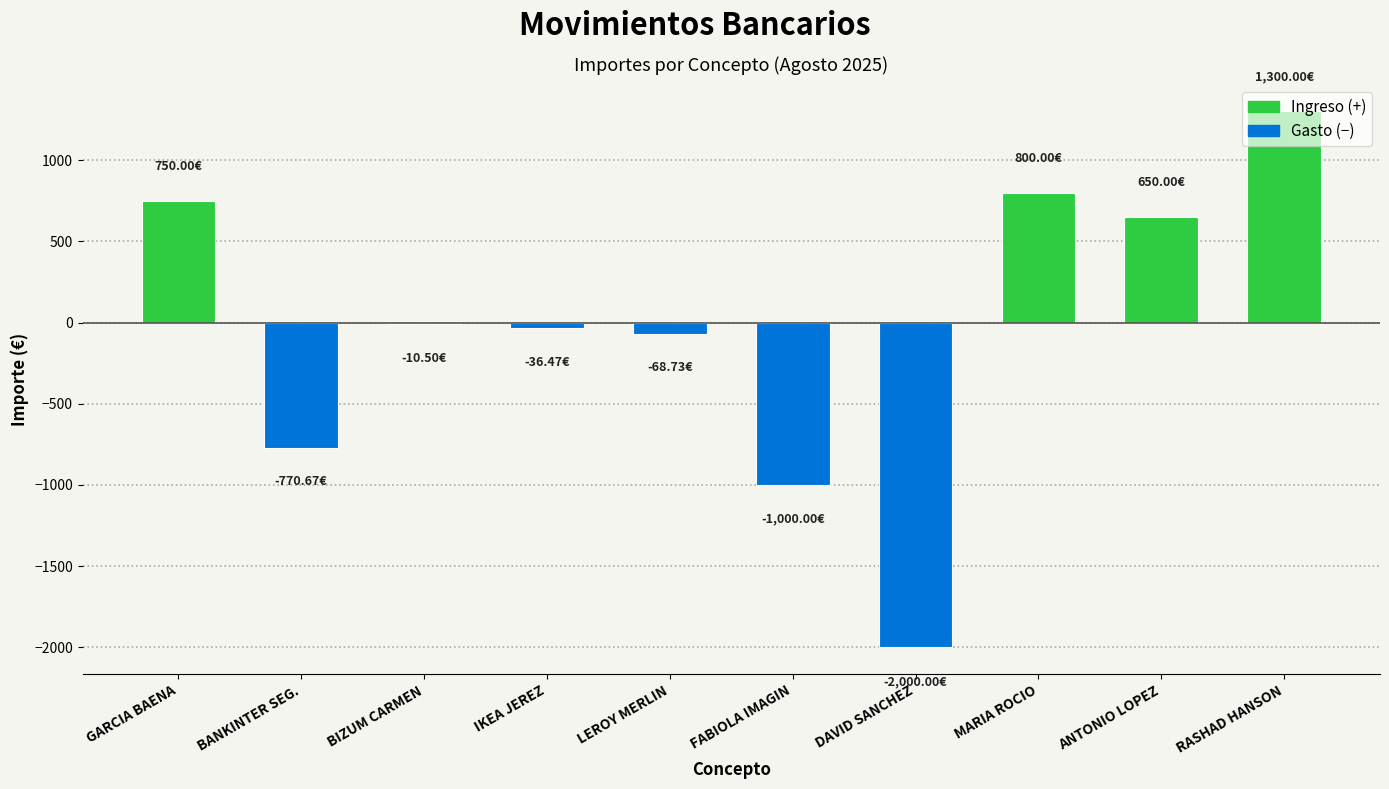

How many categories are shown in the chart?

10